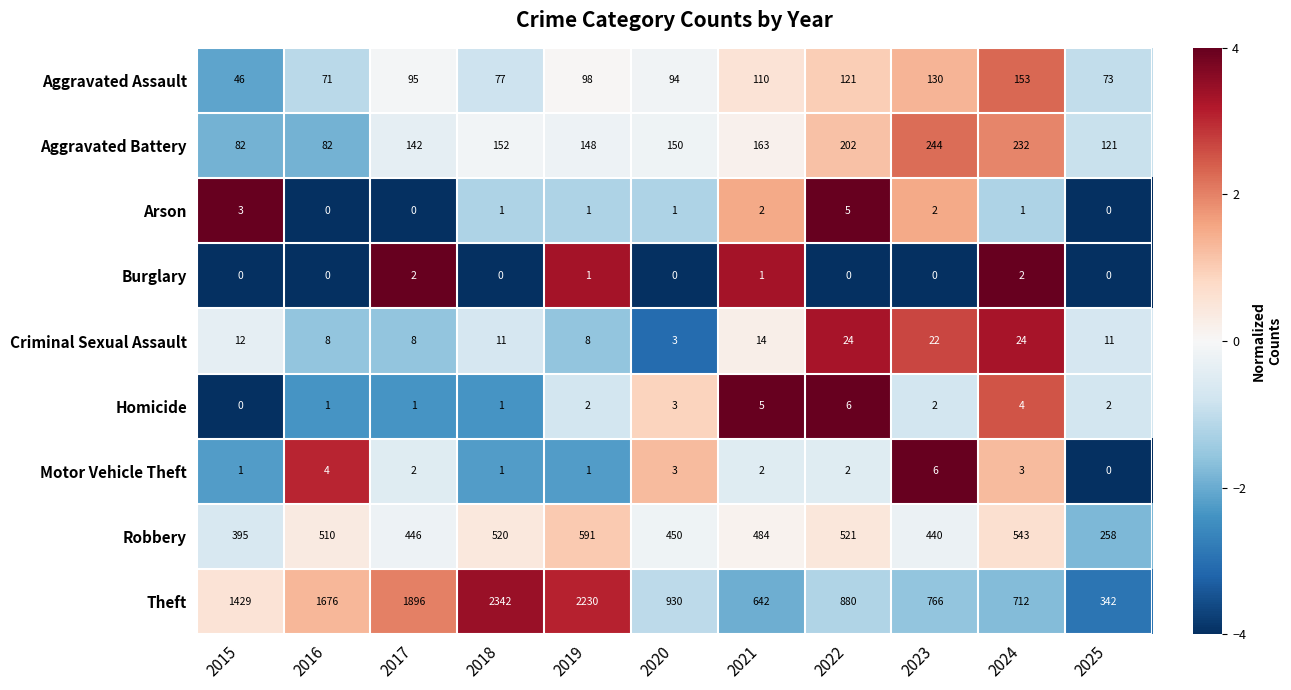

Rank the categories by Theft value from lowest to highest.

2025, 2021, 2024, 2023, 2022, 2020, 2015, 2016, 2017, 2019, 2018